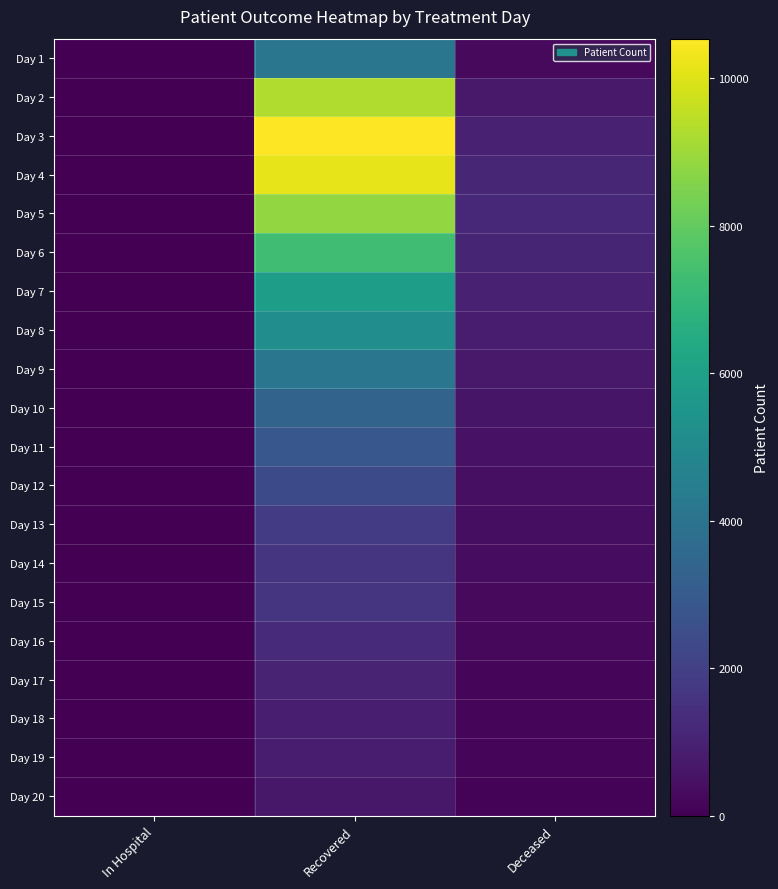

What is the greatest value displayed?

10539